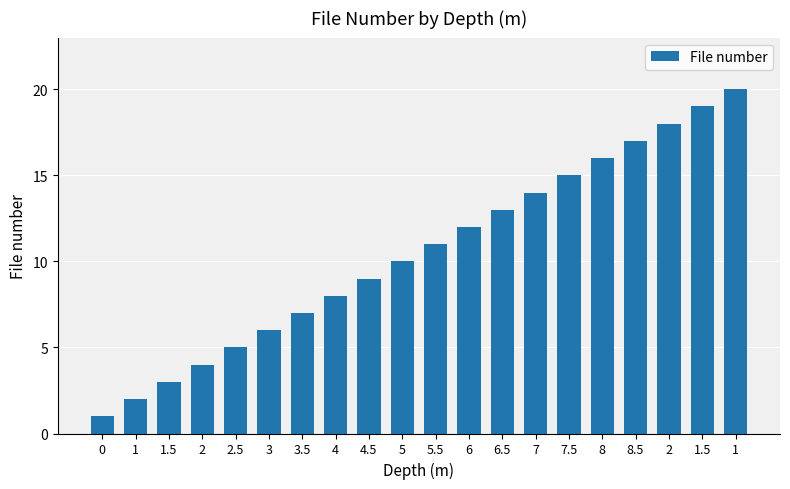

What is the sum of all values?

210